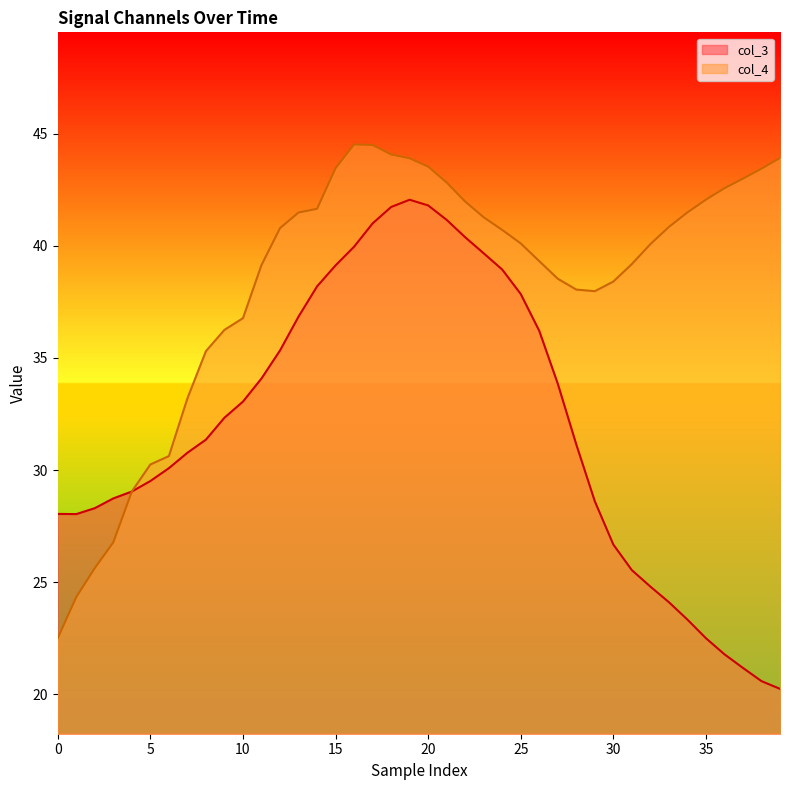

How many lines are shown in the chart?

2